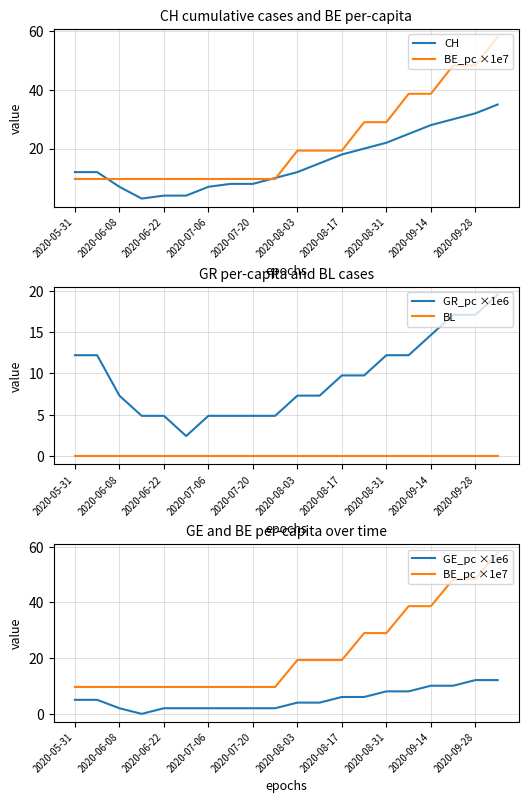

What position from the left is 2020-05-31?

1